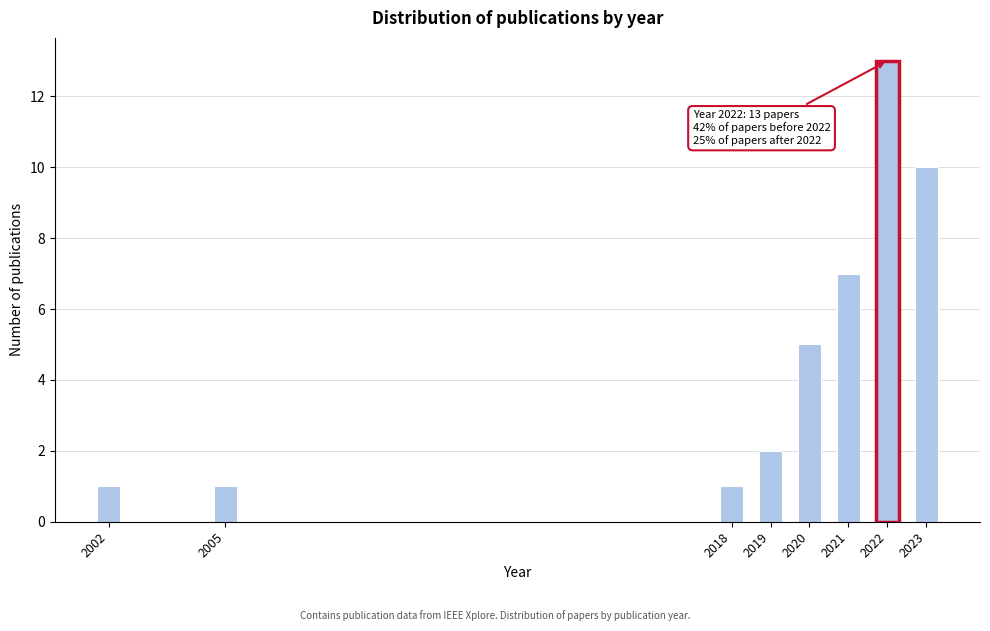

Reading left to right, what are all the values shown in this chart?

1	1	1	2	5	7	13	10